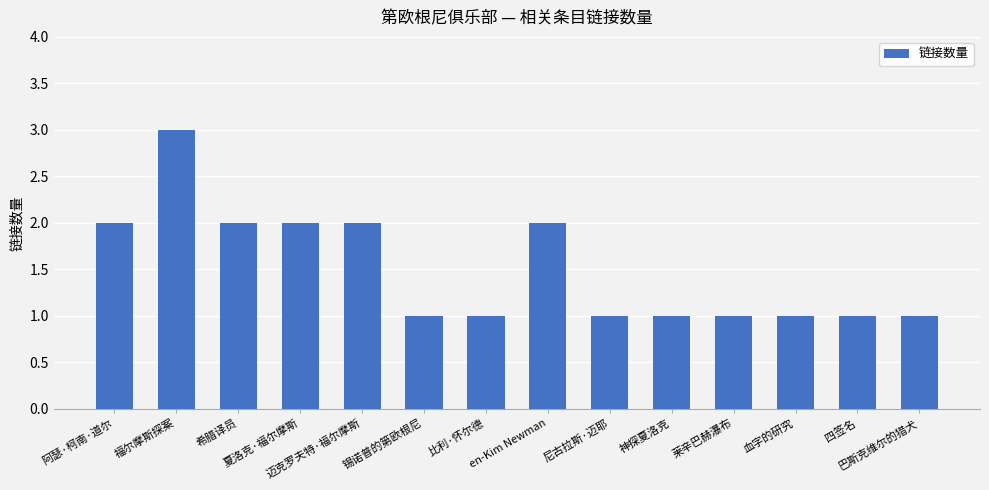

What is the value of the 4th bar from the left?

2